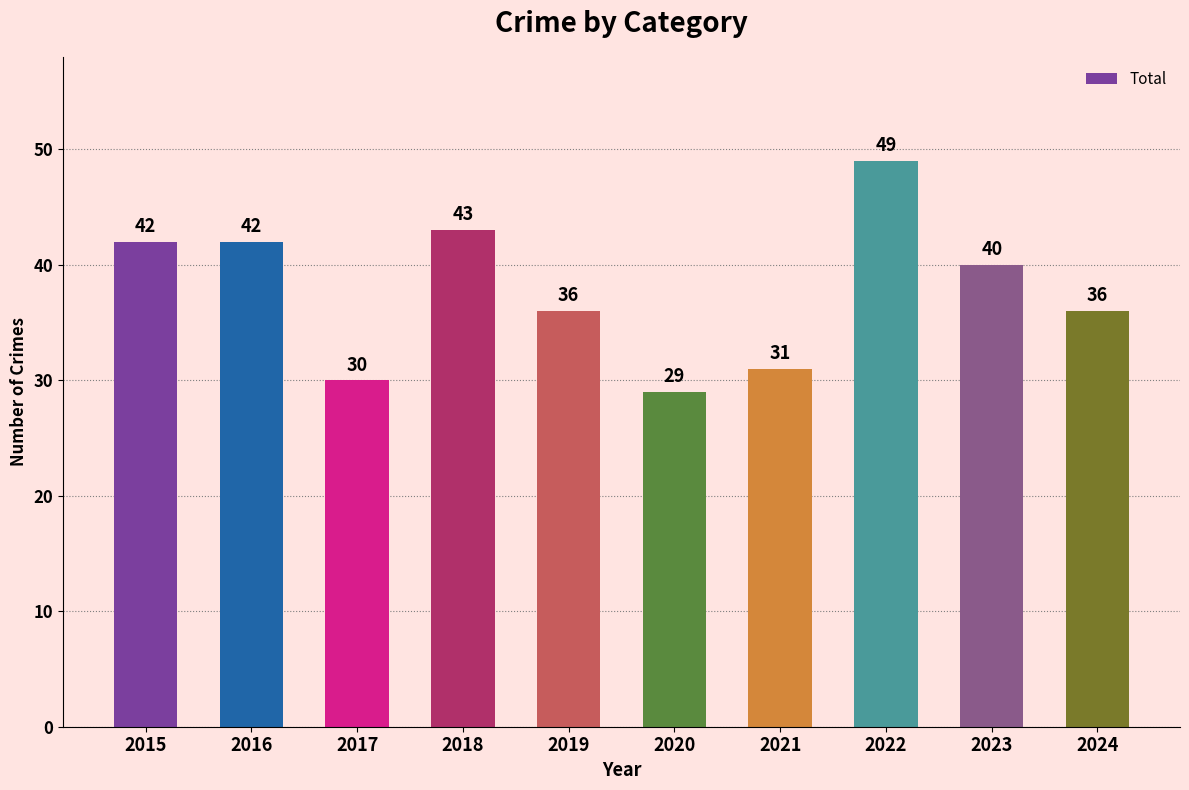

What is the change in value from 2017 to 2024?

+6